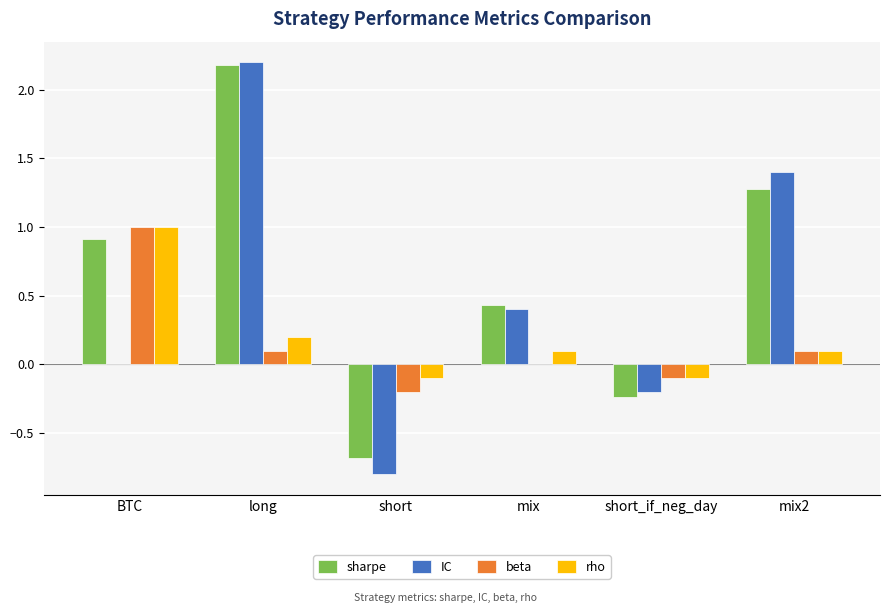

What is the approximate value of sharpe at short?

-0.7